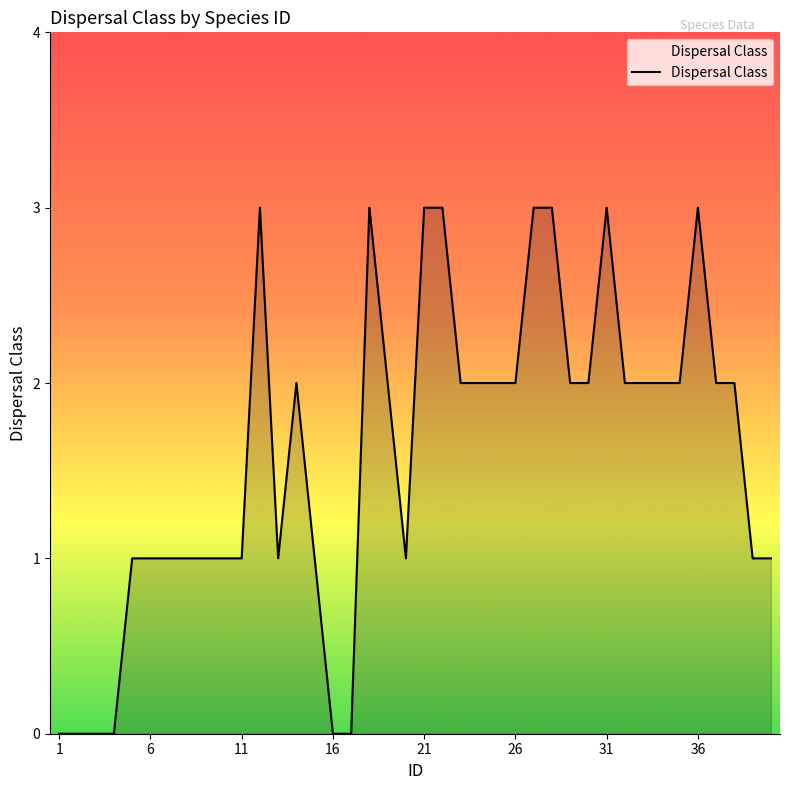

What is the maximum value shown in the chart?

3